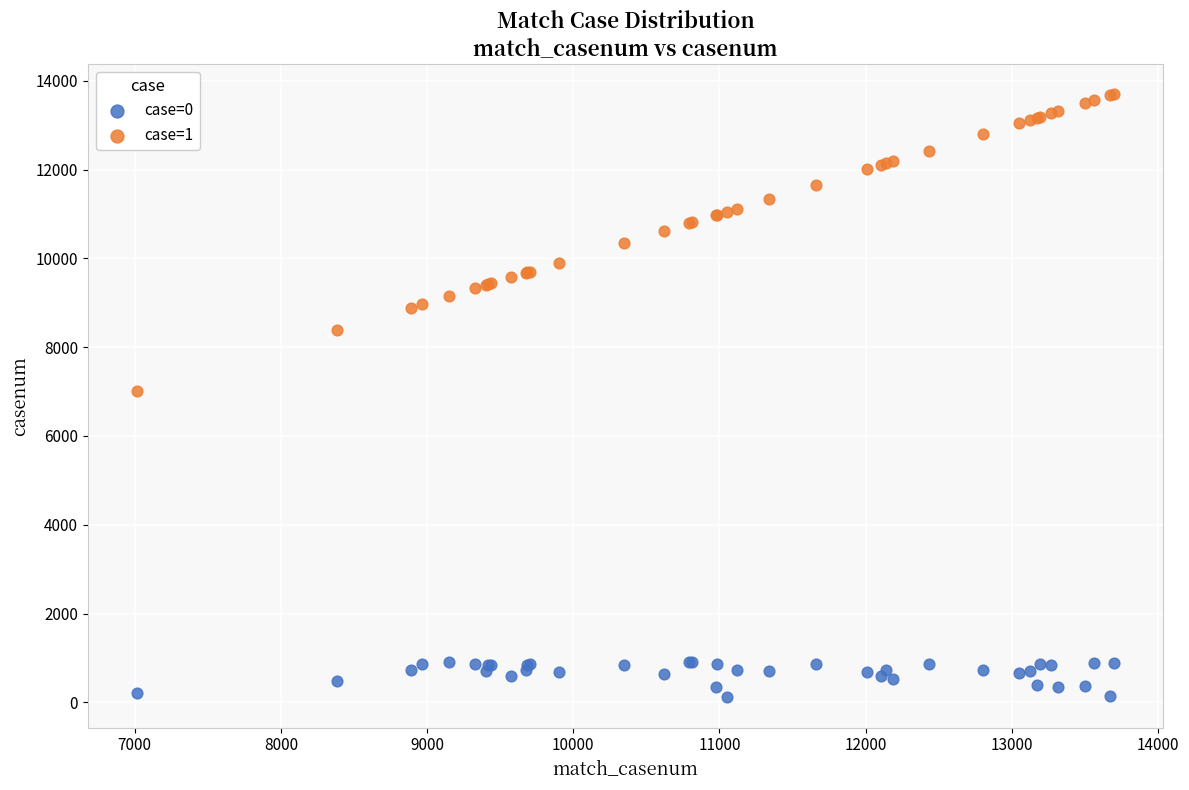

Which series reaches the minimum Y coordinate?

case=0